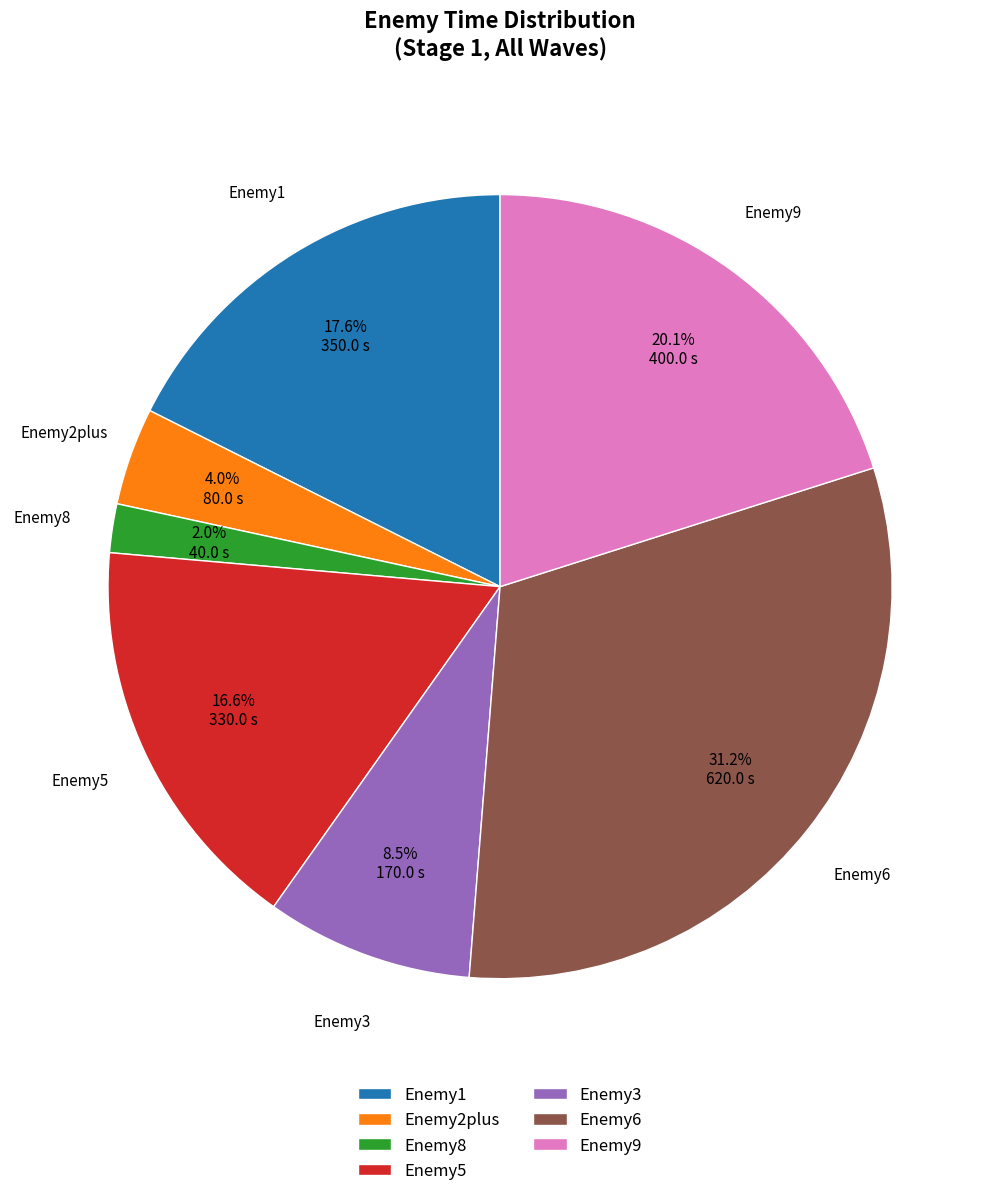

Does Enemy5 represent more than half of the total?

No